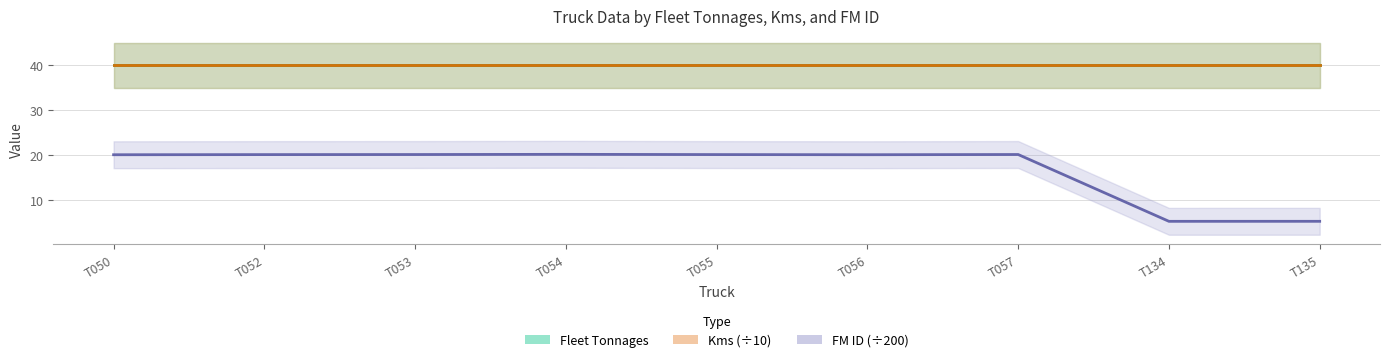

At how many categories does at least one series exceed 27?

9